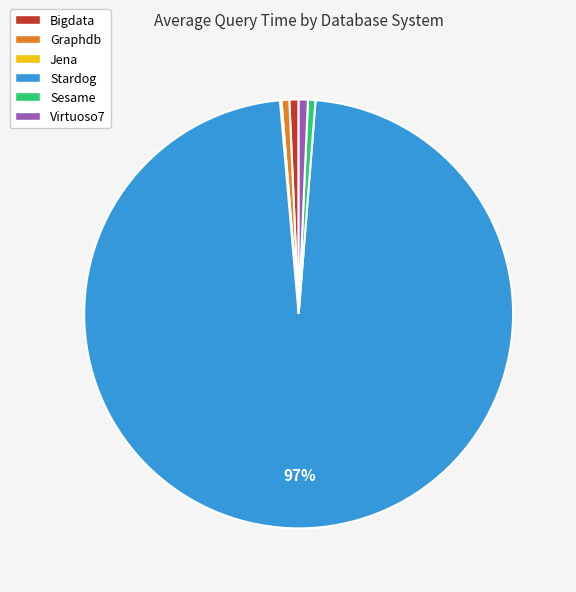

What percentage is the Sesame slice, to the nearest percent?

1%